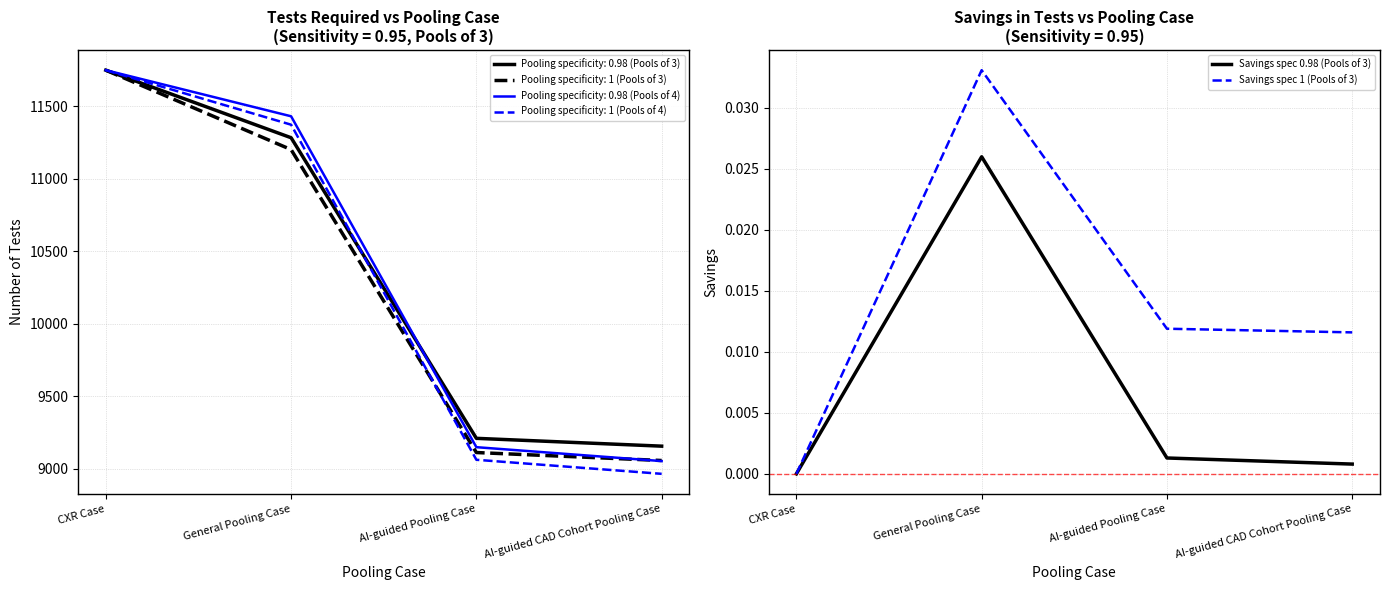

The value of Savings spec 1 (Pools of 3) at General Pooling Case is 0.0. True or false?

True